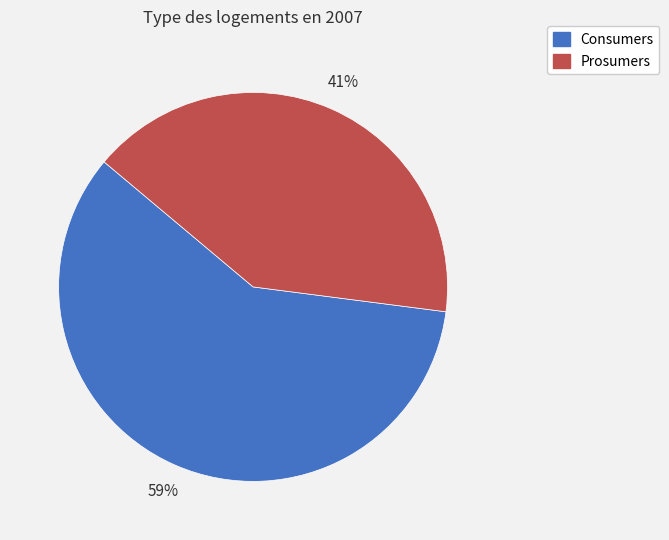

Count the number of slices in the pie.

2